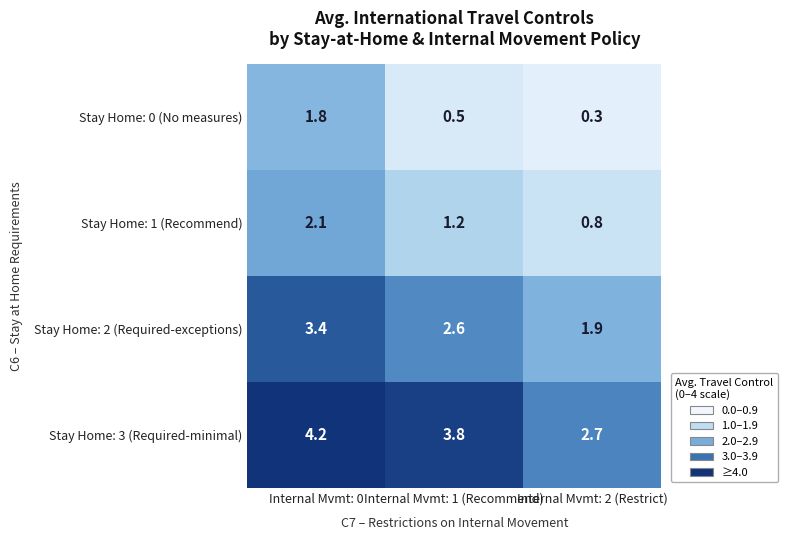

How many categories are shown in the chart?

3